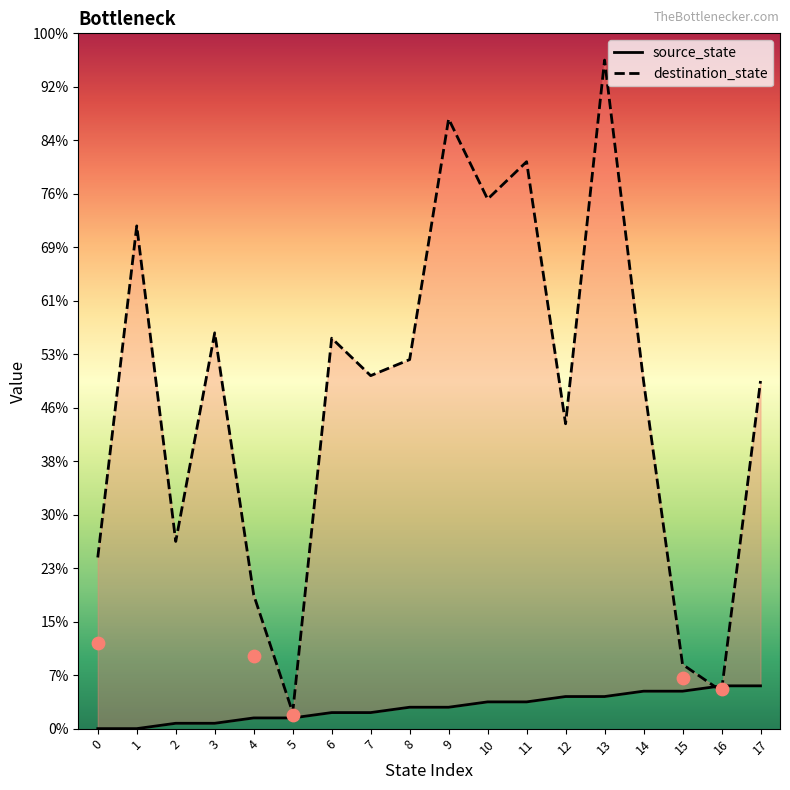

Which series has the largest Y range (max minus min)?

destination_state